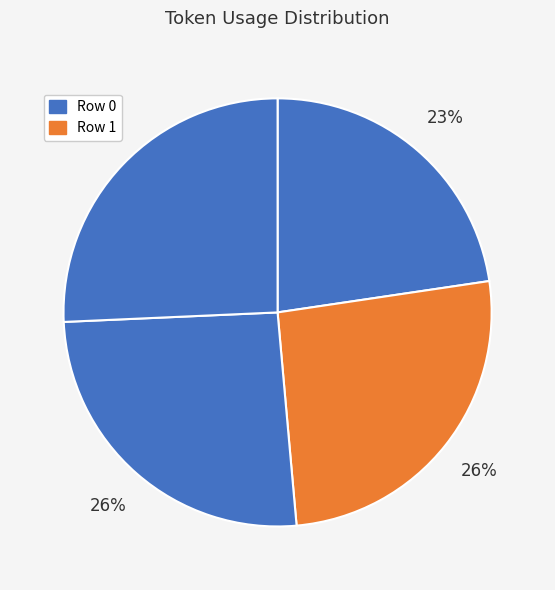

How many segments does this pie chart have?

4